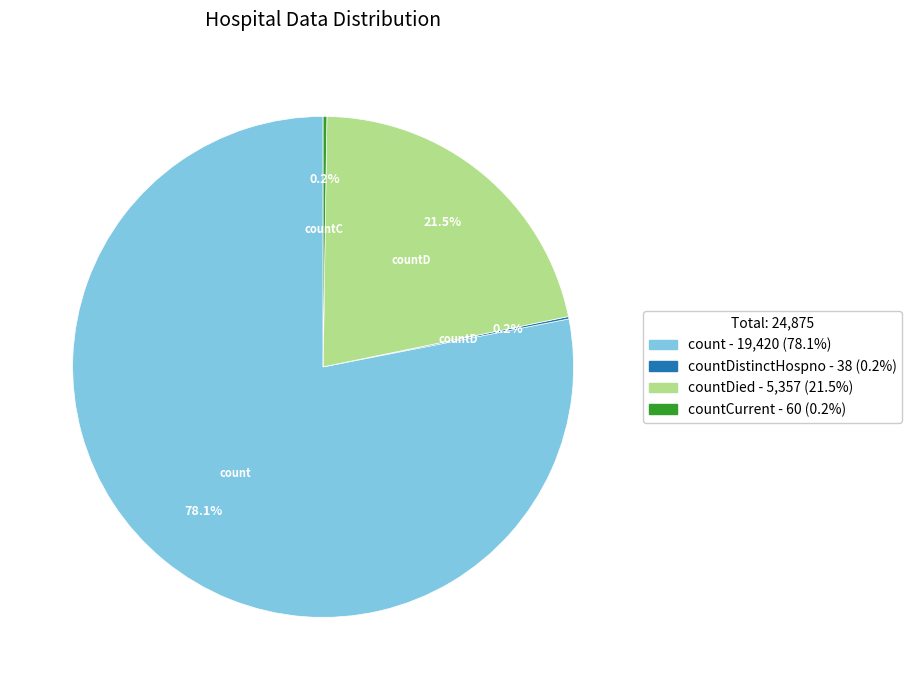

Is there any slice that represents more than half of the pie?

Yes